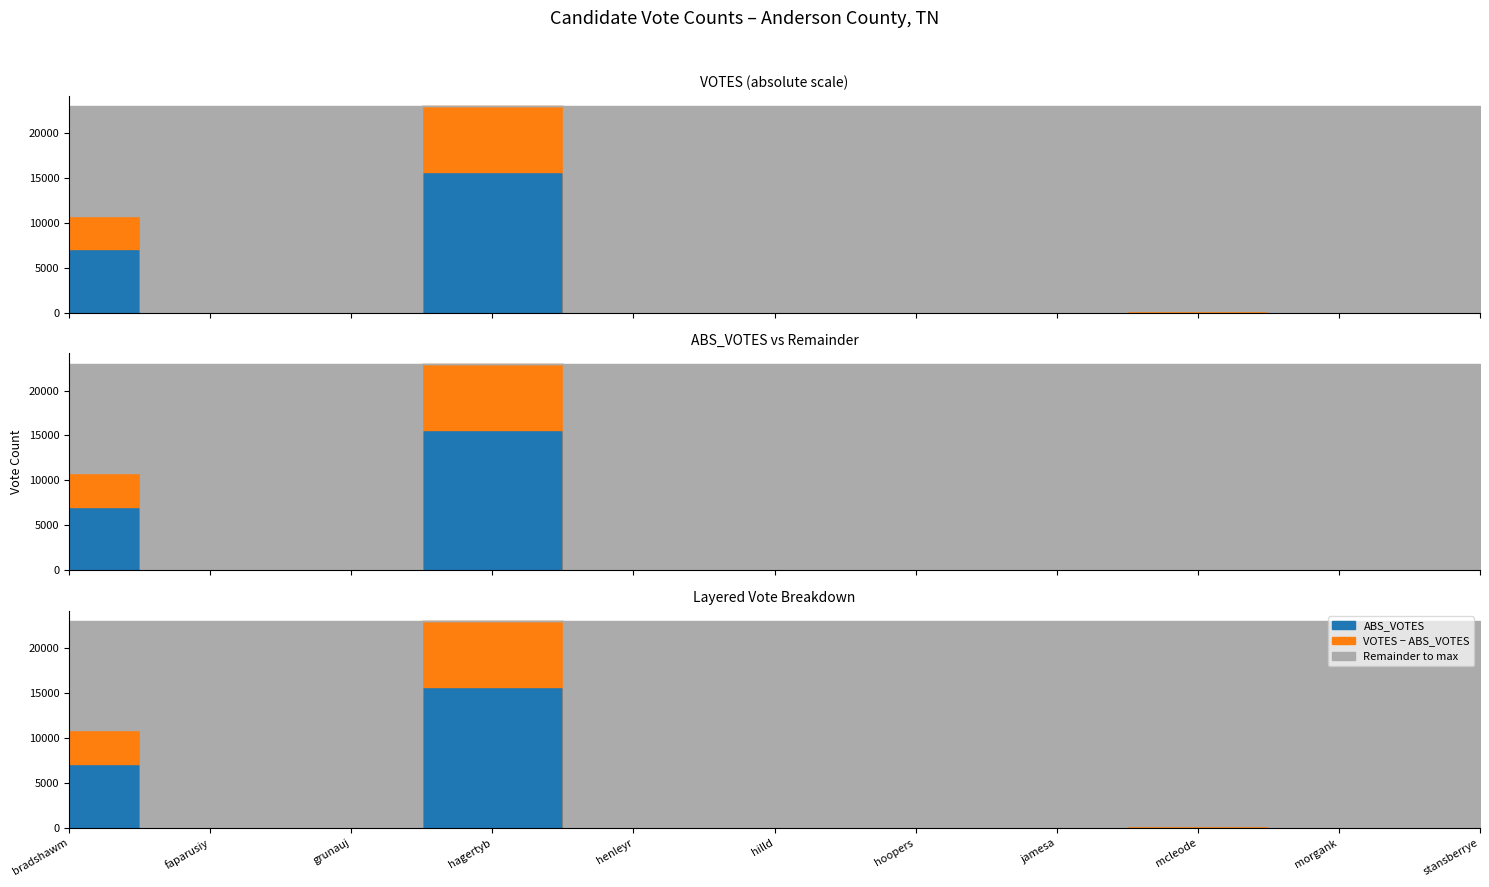

How many data points in ABS_VOTES are above 36?

5